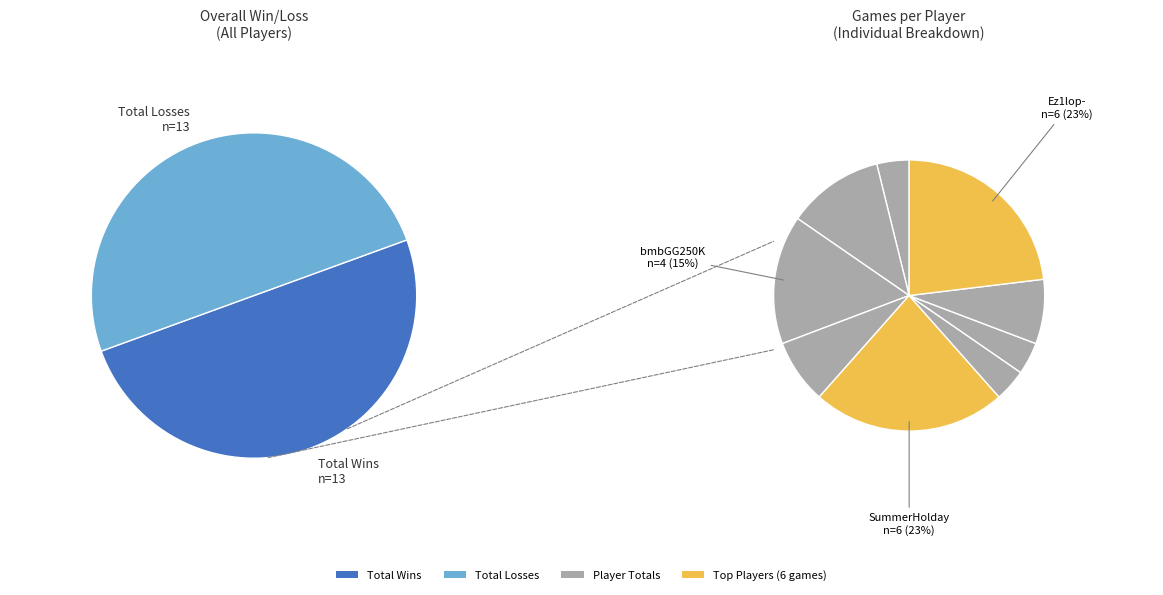

What percentage do Z1C000 and bmbGG250K together represent?

26.9%